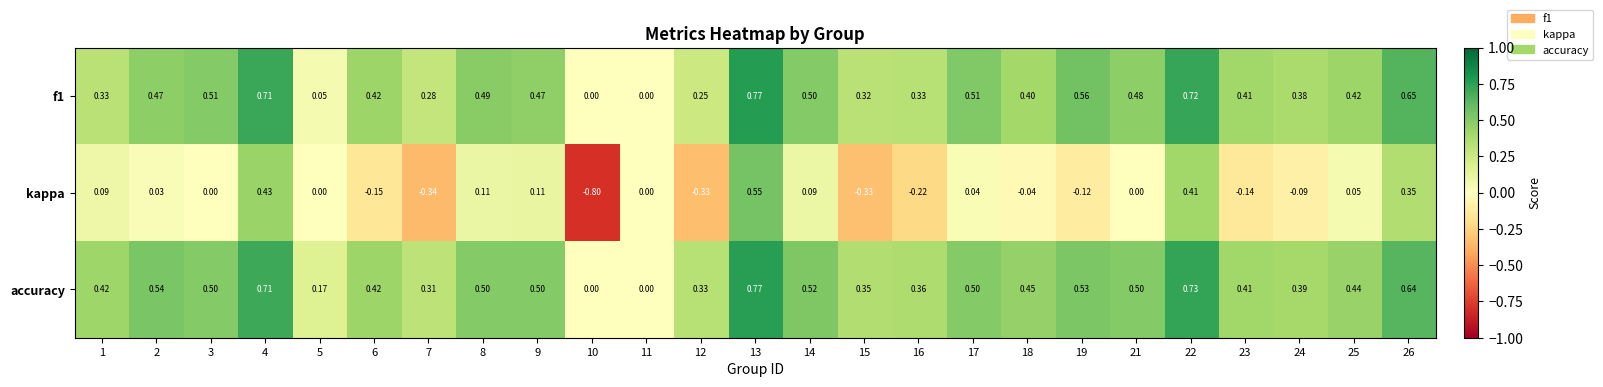

At which category is the sum across all series the highest?

13